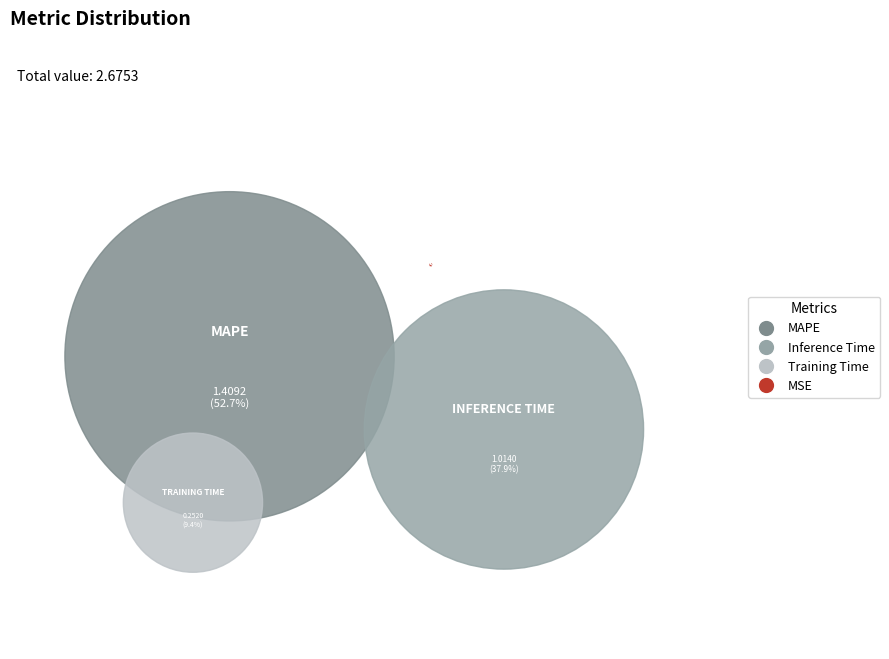

Does any single category account for the majority?

Yes